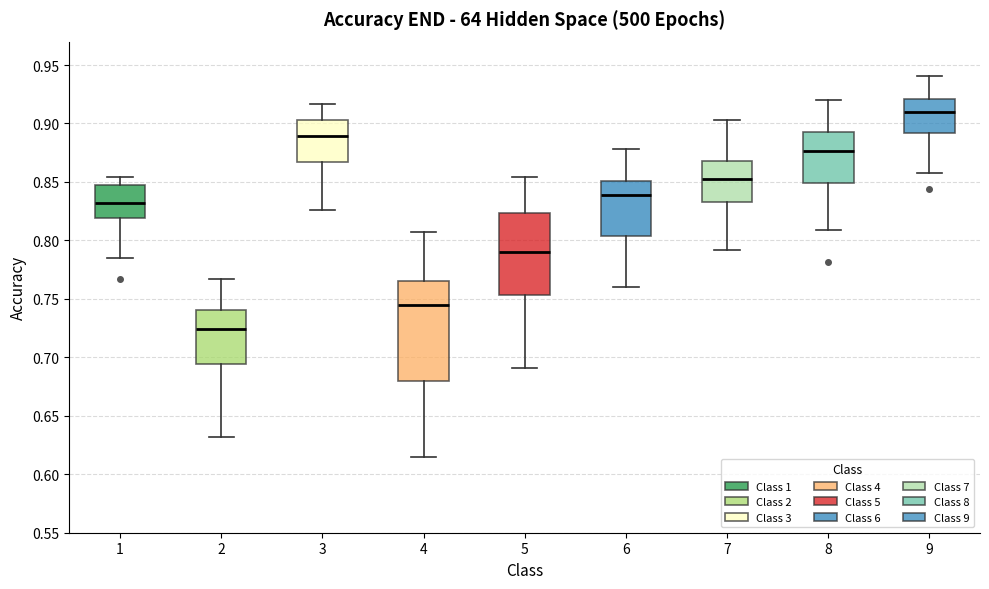

Where does the upper whisker of the box at x = 2 end on the y-axis? The values are not printed on the chart, so give them approximately, as read against the axis.

0.765